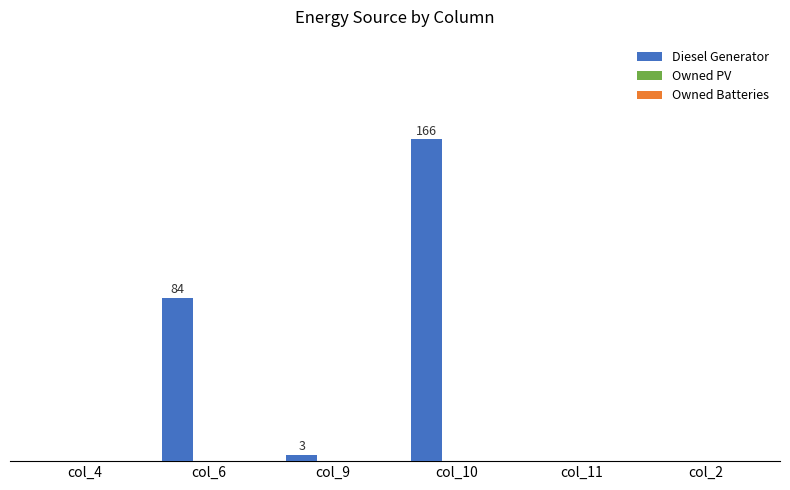

Which has a higher value, col_6 or col_2?

col_6